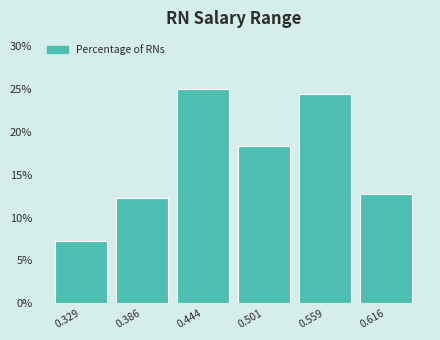

Reading left to right, list every bar in this chart as the range it spans on the x-axis followed by its height. Neither the bar edges nor the heights are printed on the chart, so give them approximately, as read against the axes.

0.30 to 0.36: 7.0
0.36 to 0.42: 12.0
0.42 to 0.47: 25.0
0.47 to 0.53: 18.5
0.53 to 0.59: 24.5
0.59 to 0.65: 13.0